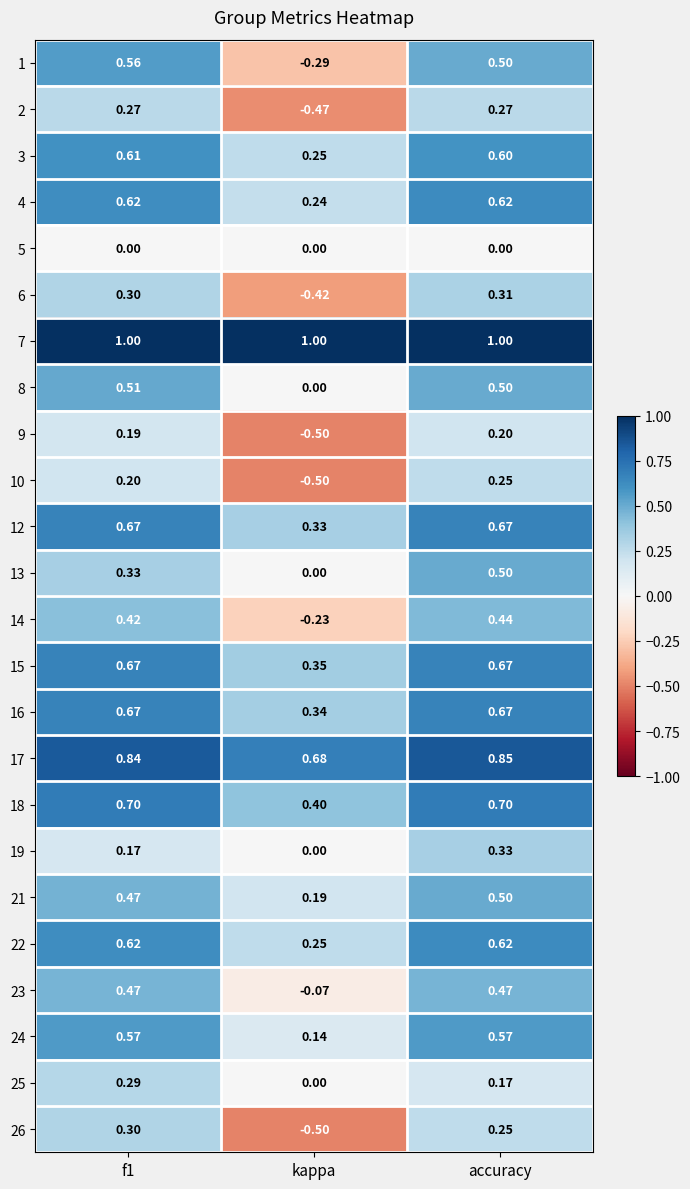

At which label is 12 closest to 0?

kappa